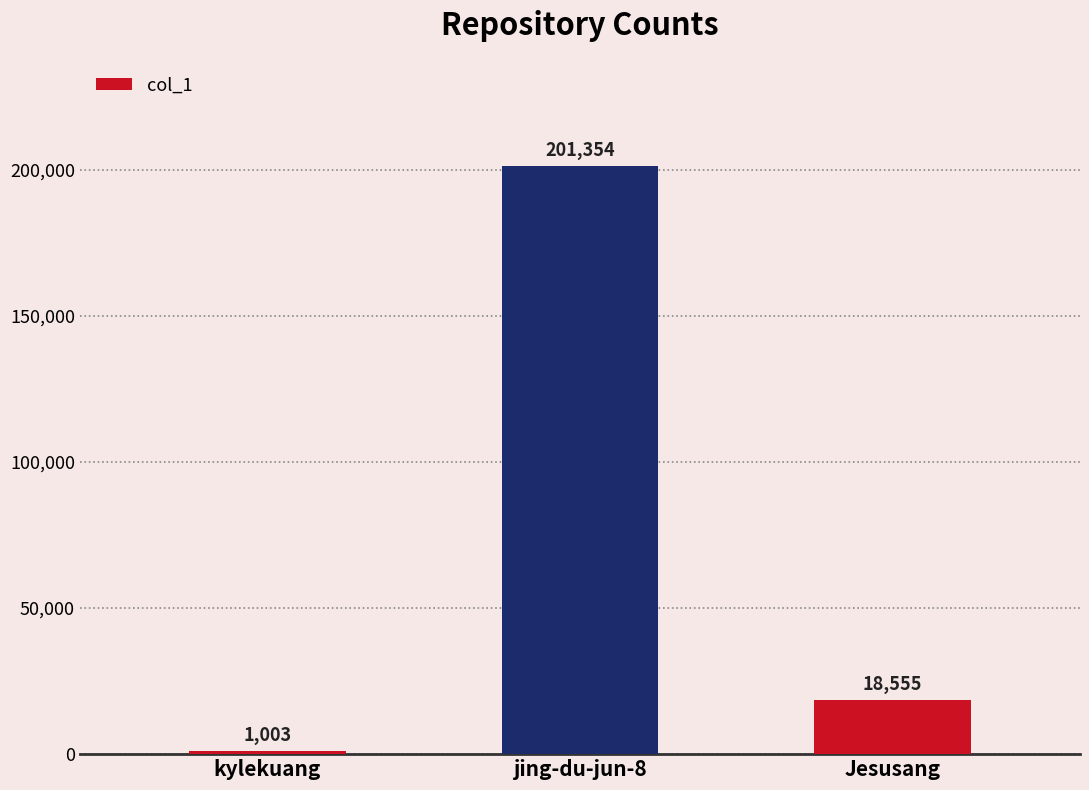

Reading left to right, extract all data points from this chart.

1003	201354	18555